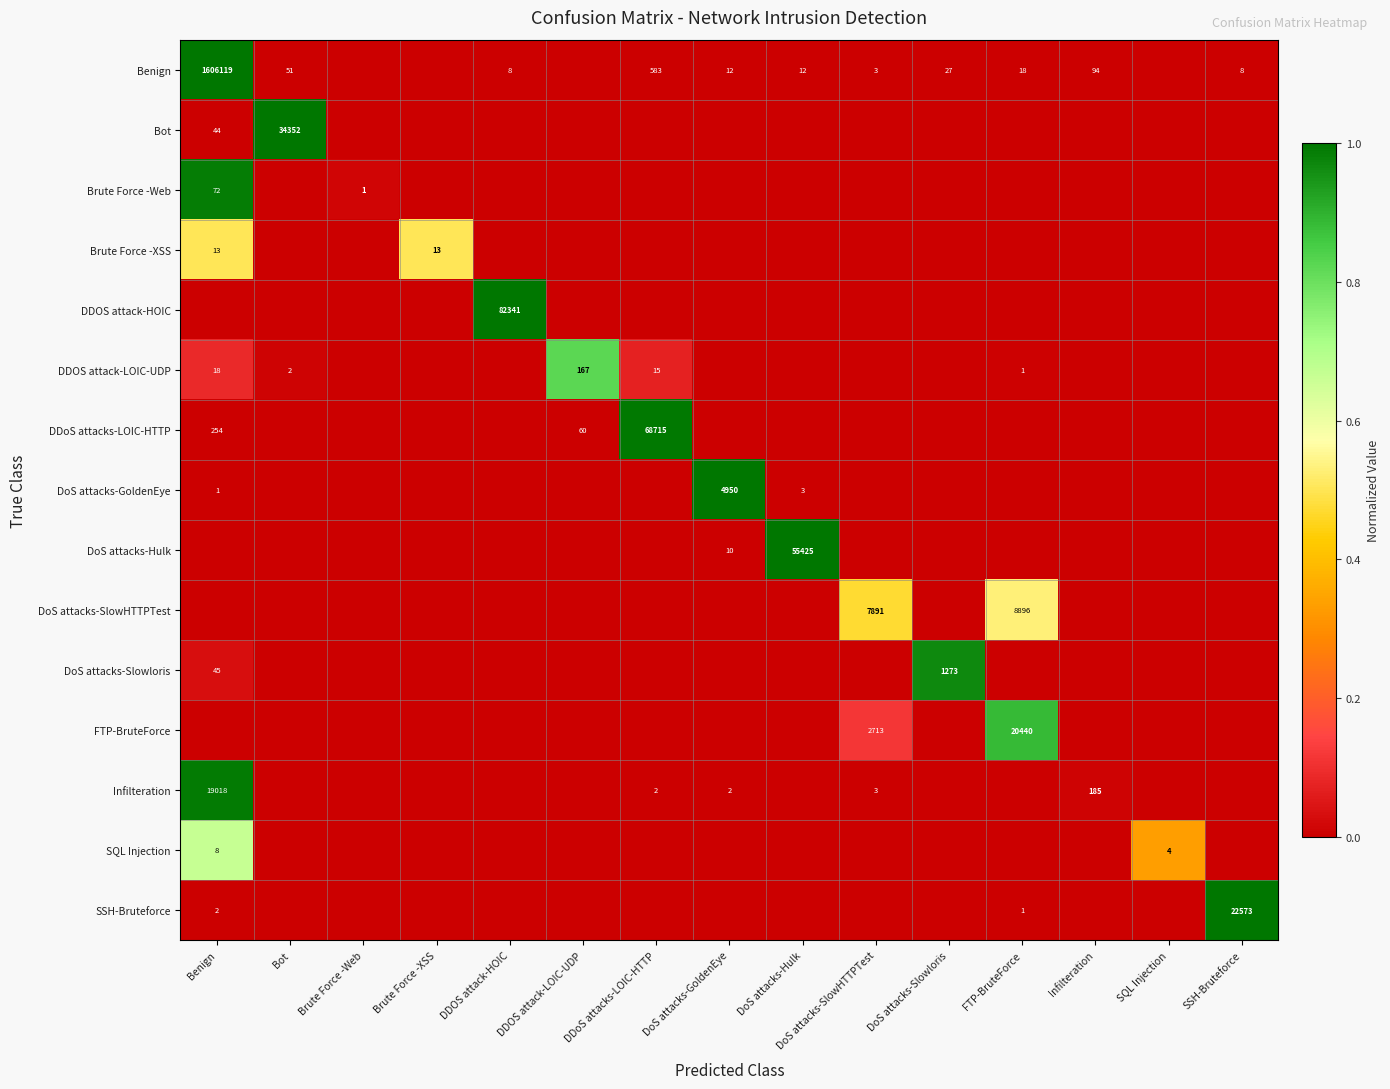

True or false: DoS attacks-GoldenEye has a value of 4950 at DoS attacks-GoldenEye.

True